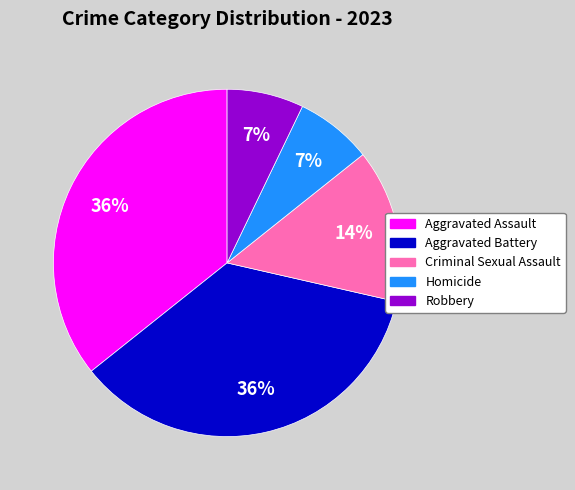

Does Aggravated Assault represent more than half of the total?

No